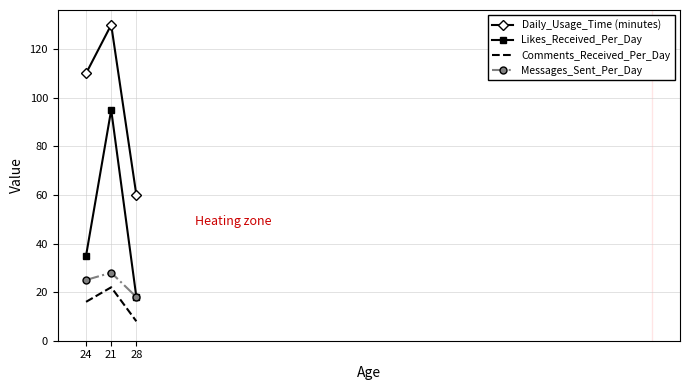

Rank the series by their maximum value, from lowest to highest.

Comments_Received_Per_Day, Messages_Sent_Per_Day, Likes_Received_Per_Day, Daily_Usage_Time (minutes)